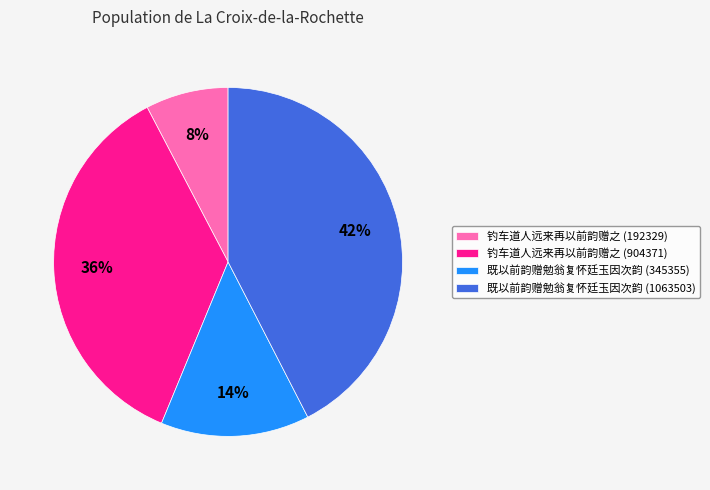

Between 既以前韵赠勉翁复怀廷玉因次韵 (345355) and 钓车道人远来再以前韵赠之 (904371), which is larger?

钓车道人远来再以前韵赠之 (904371)